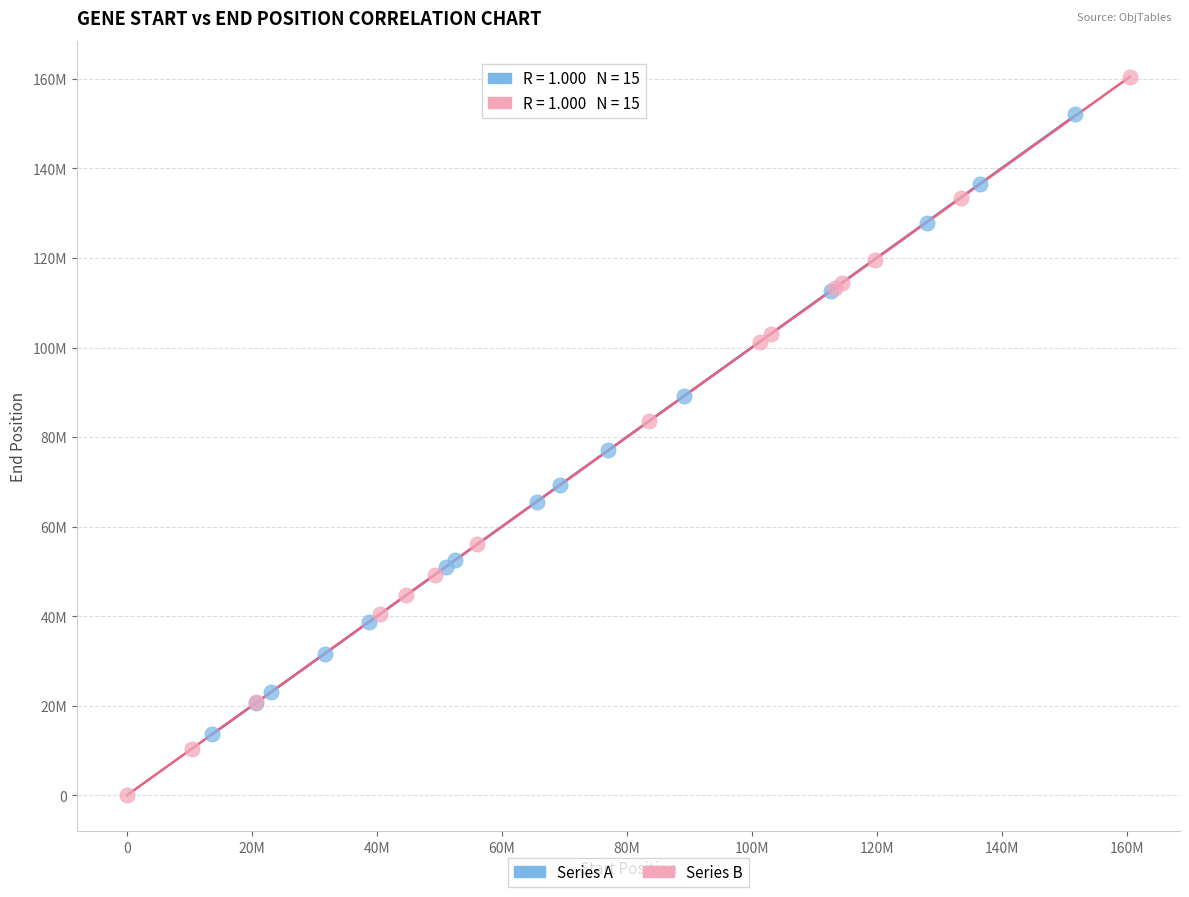

What are all the series names shown in the legend?

Series A, Series B